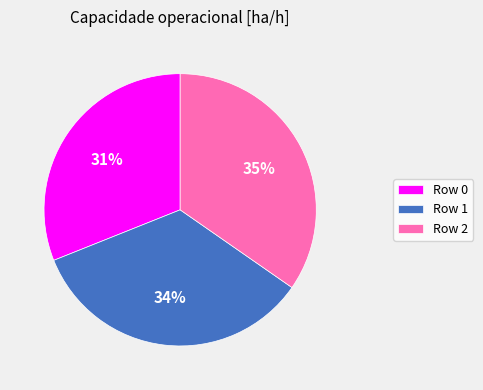

Do Row 2 and Row 1 together represent more than half of the pie?

Yes